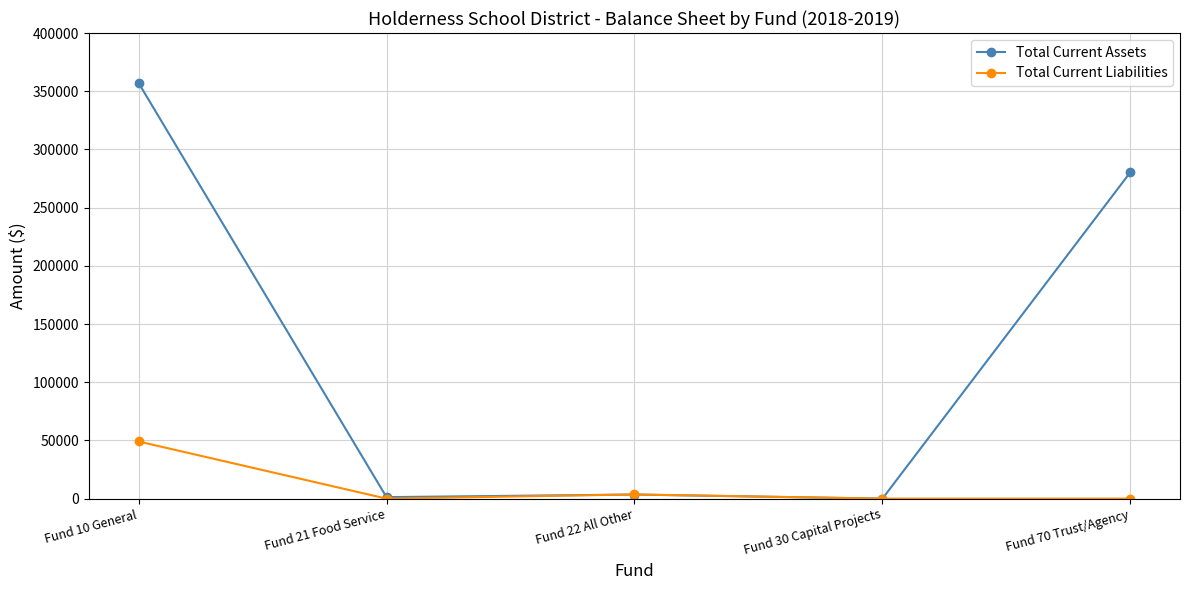

True or false: Total Current Liabilities has a value of -23161.6 at Fund 21 Food Service.

False